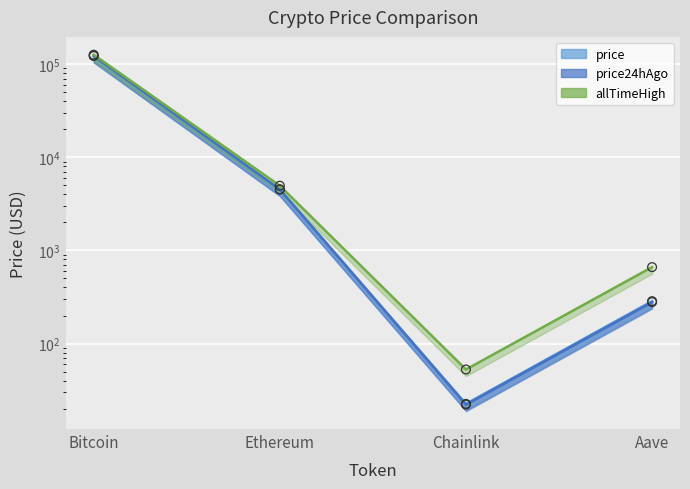

What are all the series names shown in the legend?

price, price24hAgo, allTimeHigh